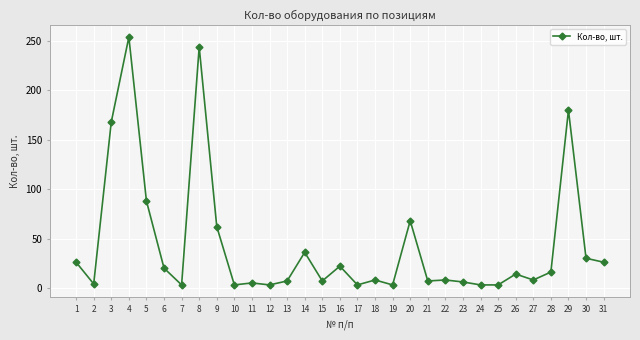

The value at 4 is 254. True or false?

True